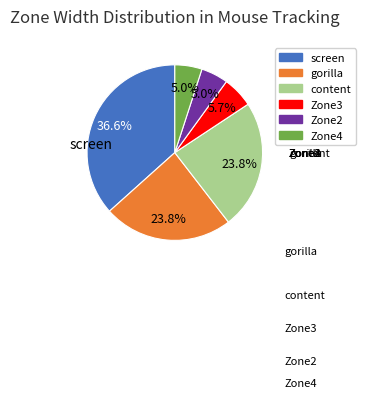

To the nearest percent, what is the difference between the screen and Zone3 slice percentages?

31%